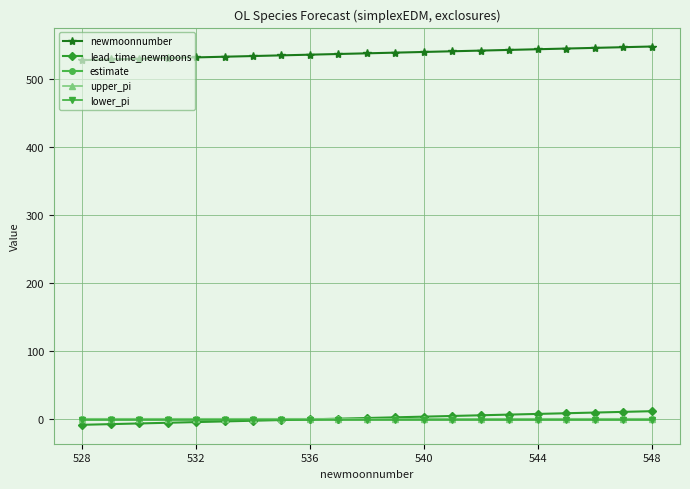

True or false: newmoonnumber and lower_pi cross at least once.

False